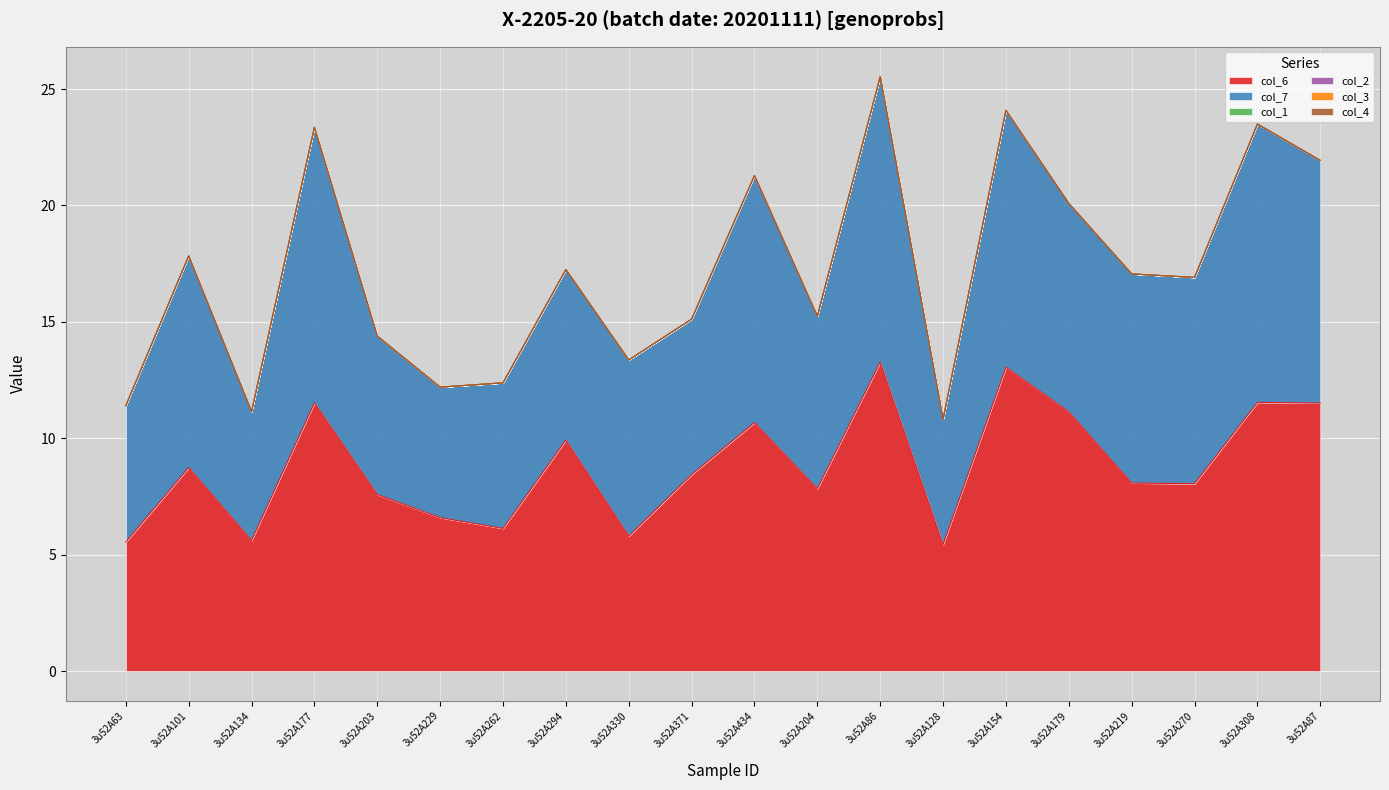

At which label is col_2 closest to 0?

3u52A63